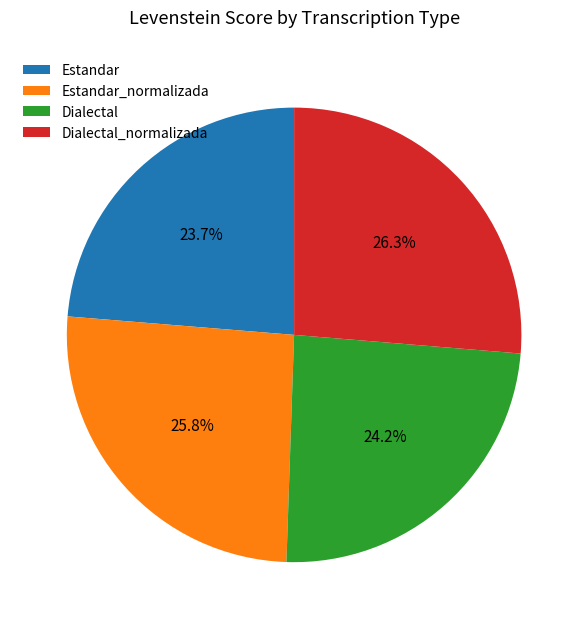

True or false: Estandar_normalizada accounts for 31% of the total.

False